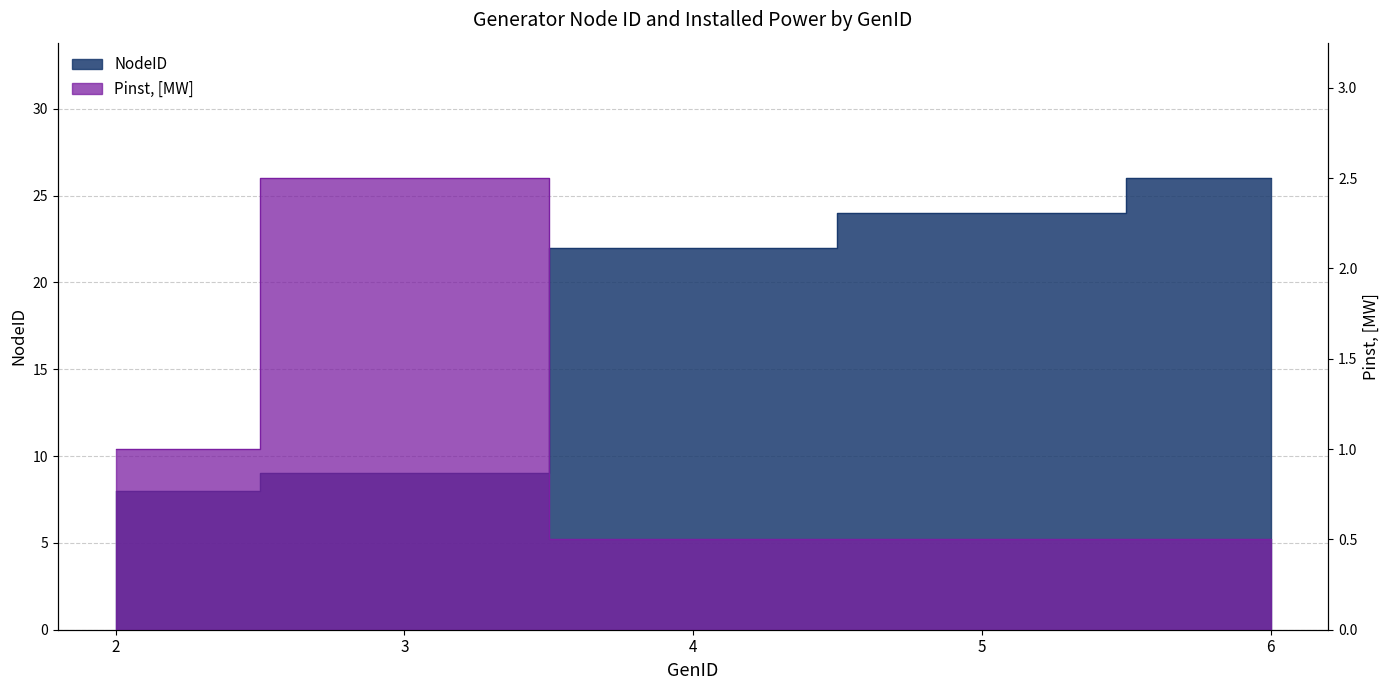

True or false: Pinst, [MW] has more than 2 points higher than both neighbors.

False